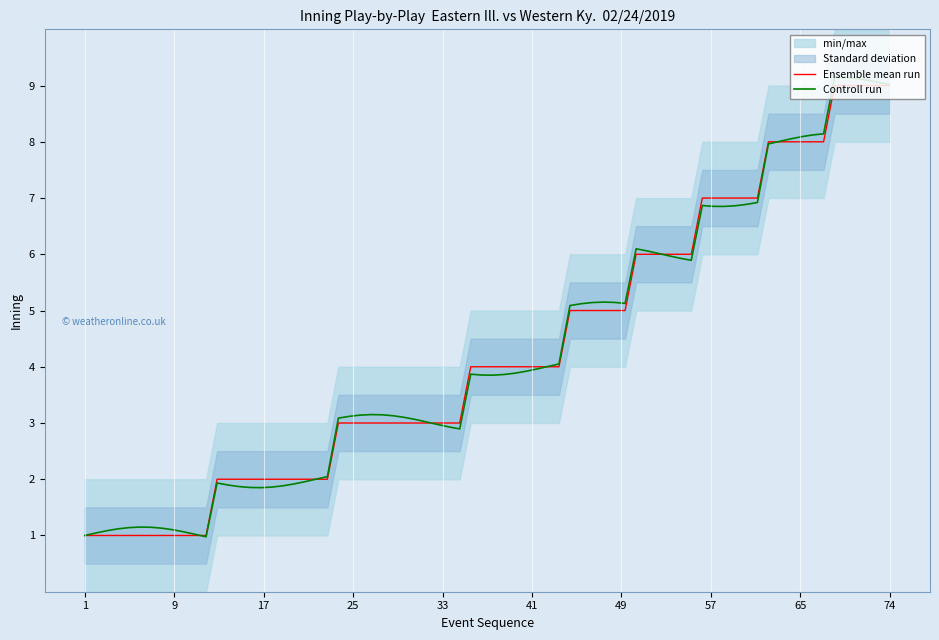

What is the minimum value for Ensemble mean run?

1.0